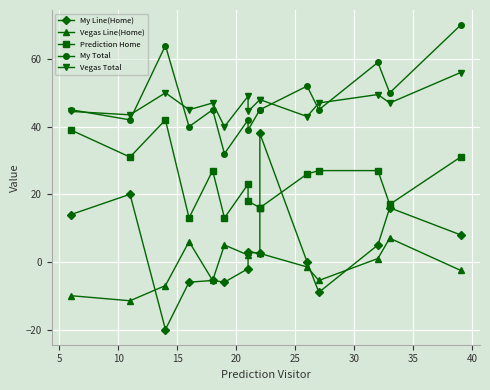

What are all the series names shown in the legend?

My Line(Home), Vegas Line(Home), Prediction Home, My Total, Vegas Total